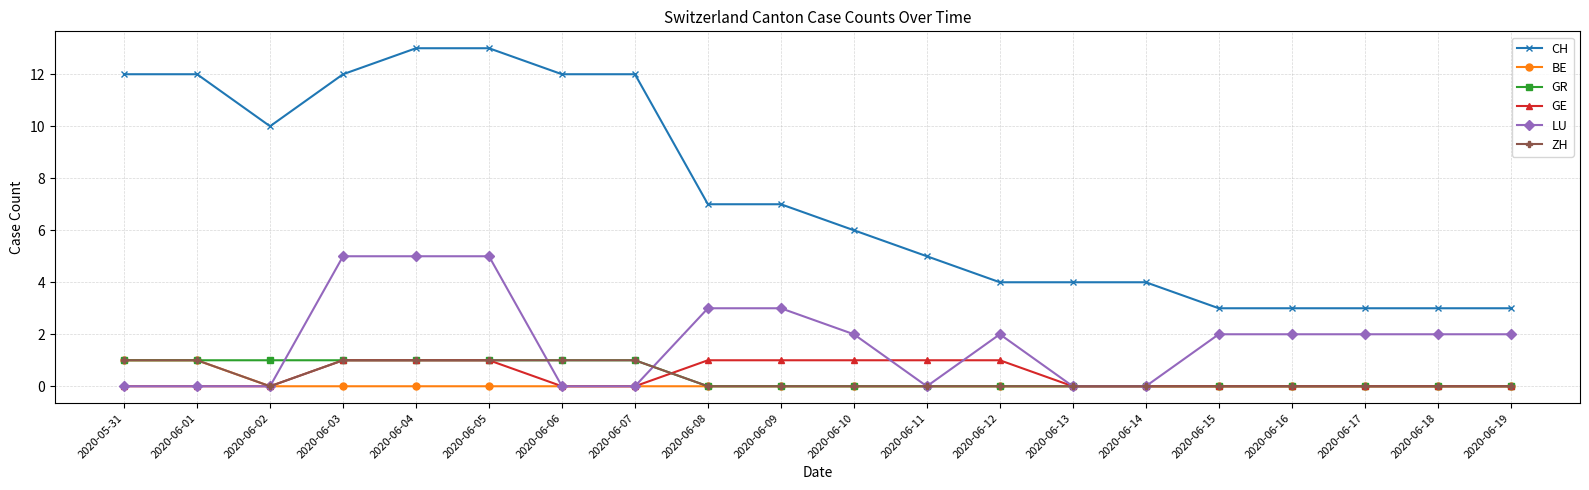

Is the value of ZH at 2020-06-01 greater than the value of CH at 2020-06-15?

No